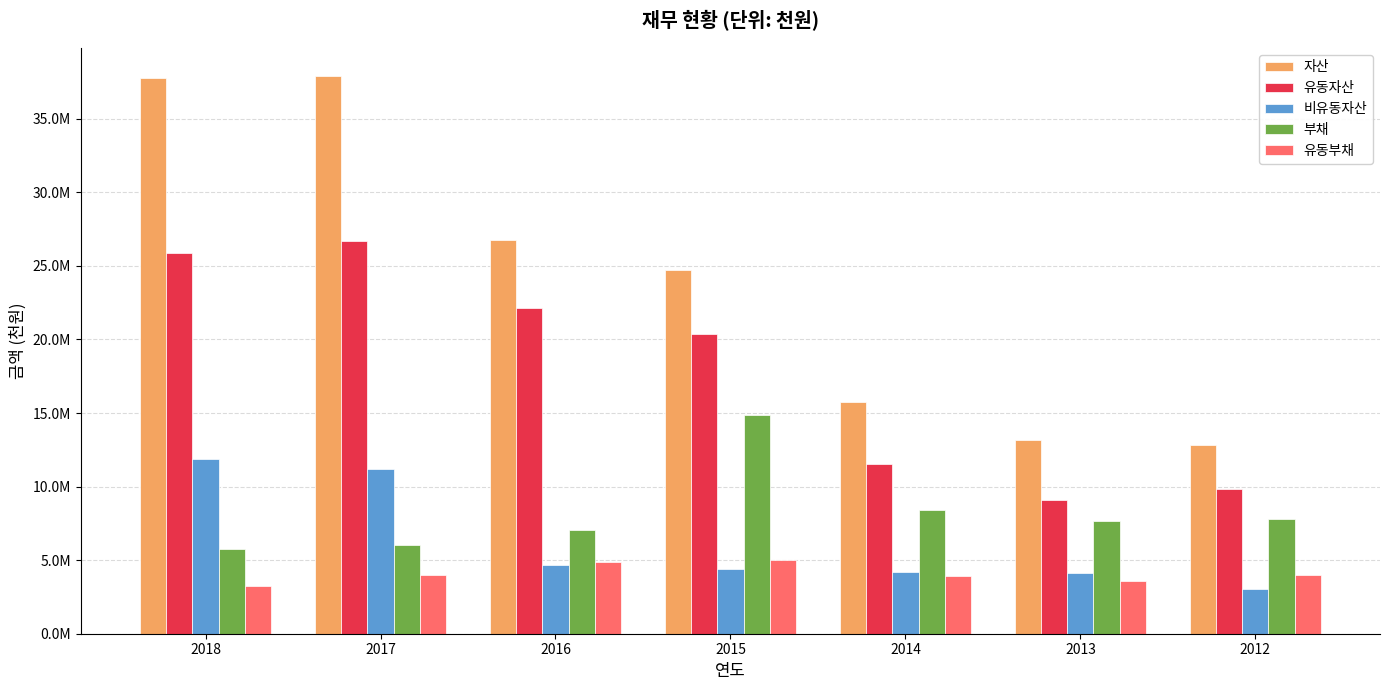

Which series changed the most between 2016 and 2013?

자산